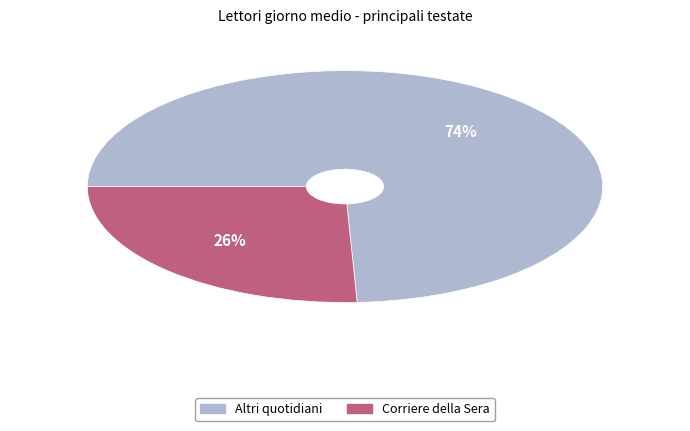

To the nearest percent, what is the average slice percentage?

50%